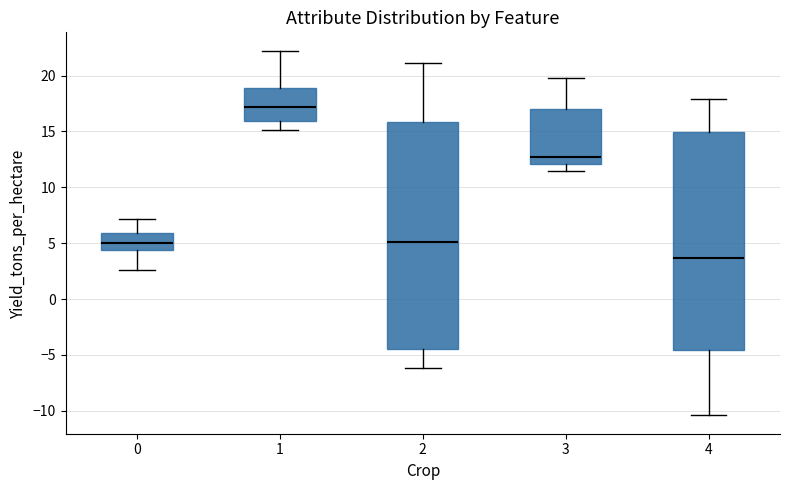

Which box has the lowest median line?

4